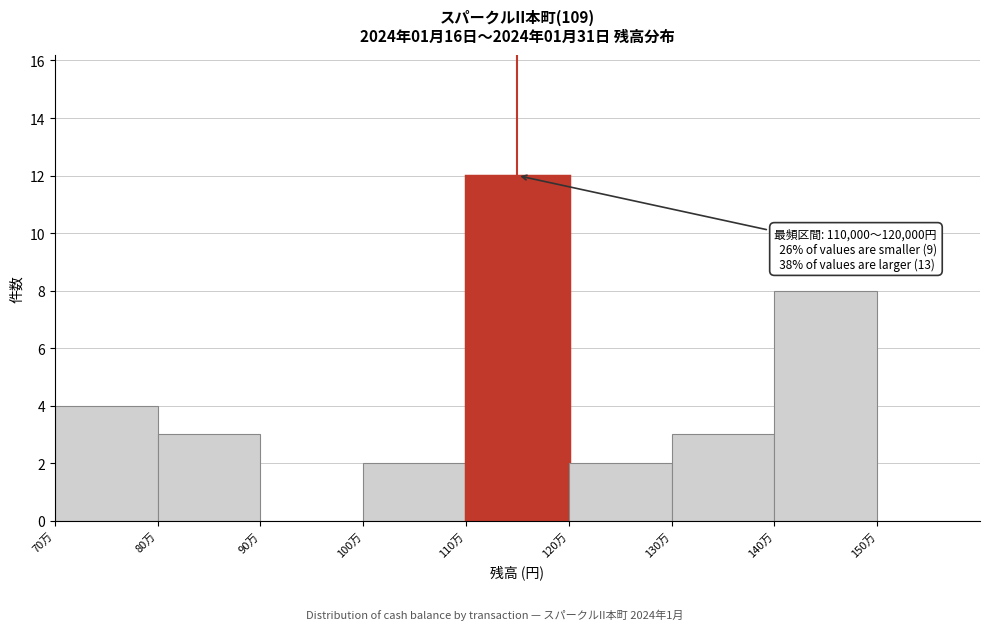

Reading right to left, transcribe all the data shown in this chart.

150万=0	140万=8	130万=3	120万=2	110万=12	100万=2	90万=0	80万=3	70万=4